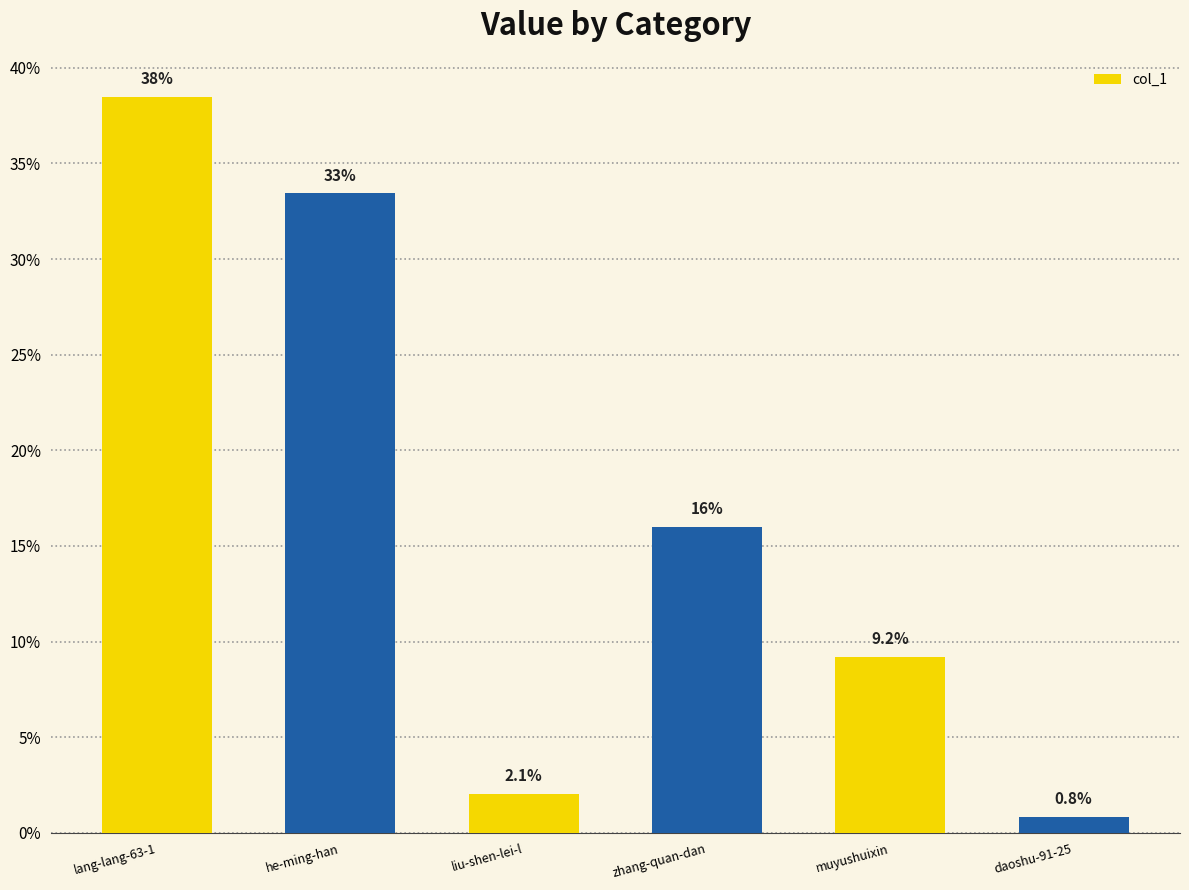

What is the maximum value shown in the chart?

38.5